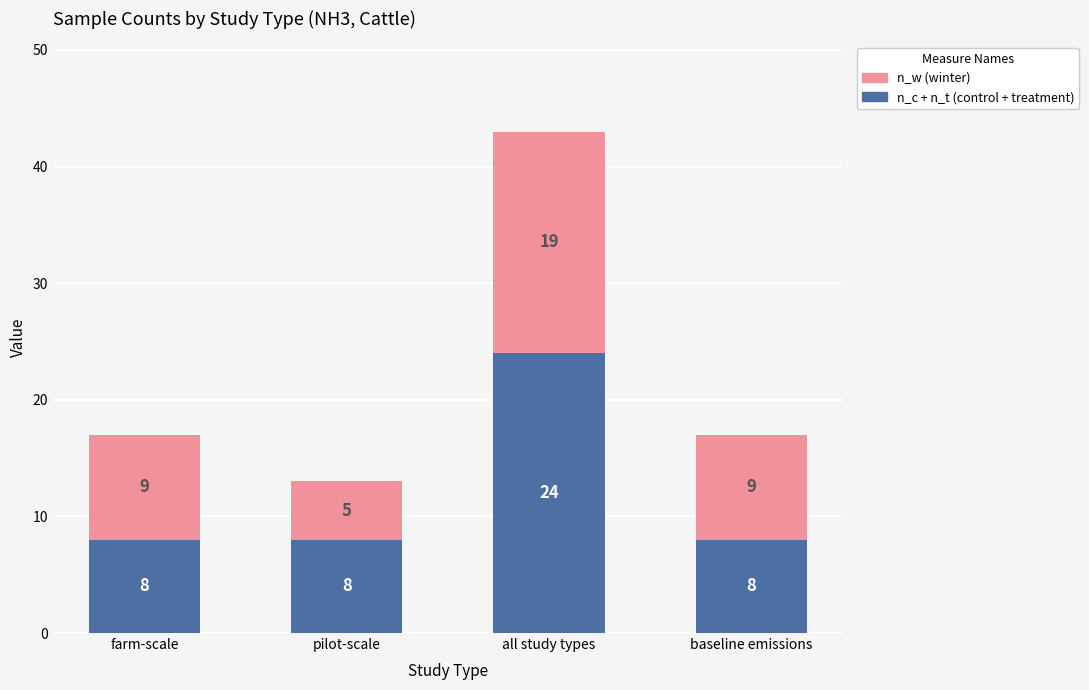

At which category is the sum across all series the highest?

all study types